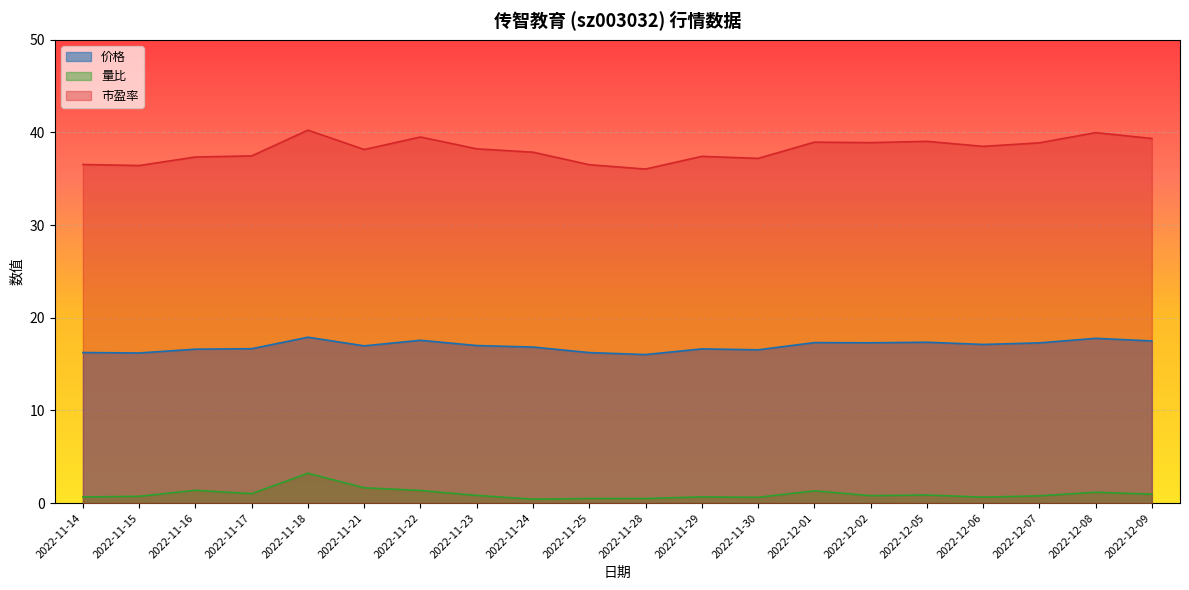

The 量比 series shows 0.3 at 2022-11-22. True or false?

False